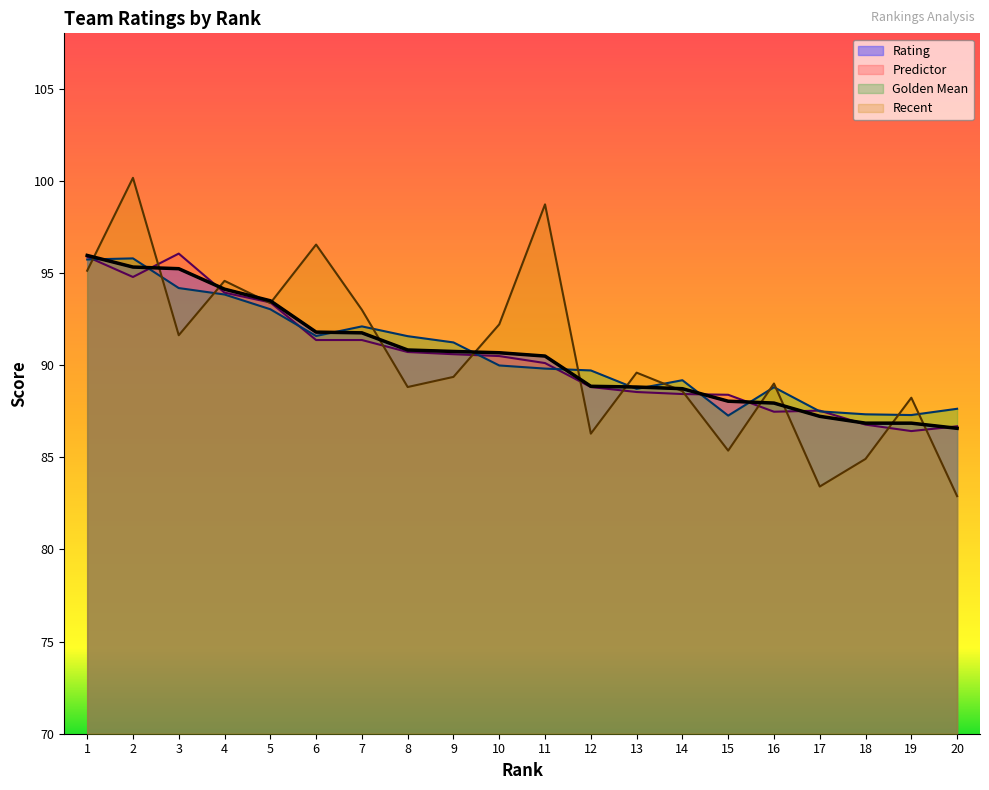

How many times do Predictor and Recent cross each other?

14